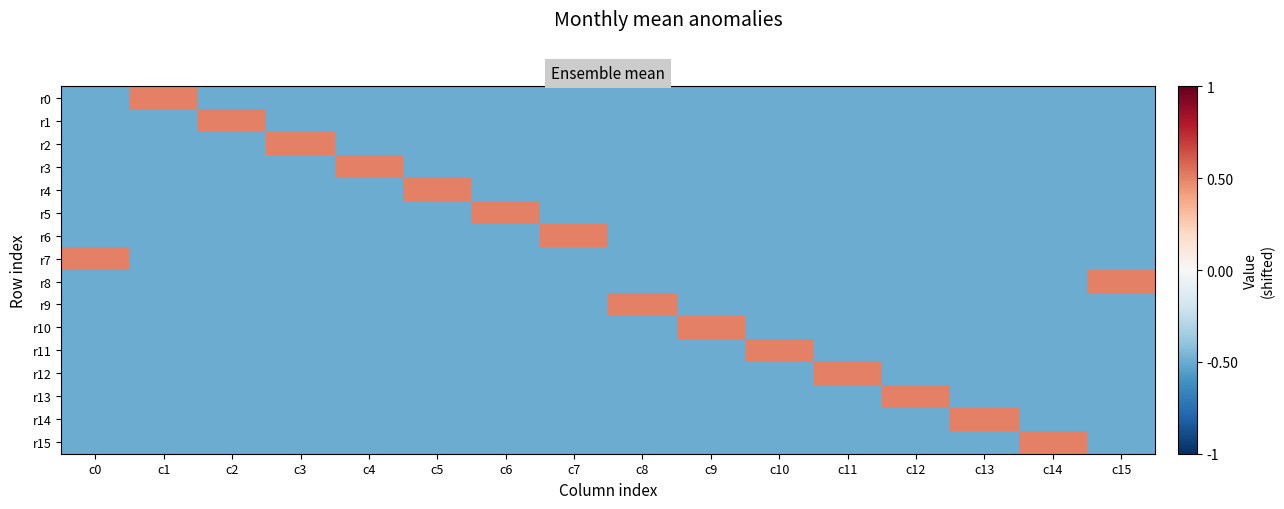

What is the smallest value displayed?

-0.5